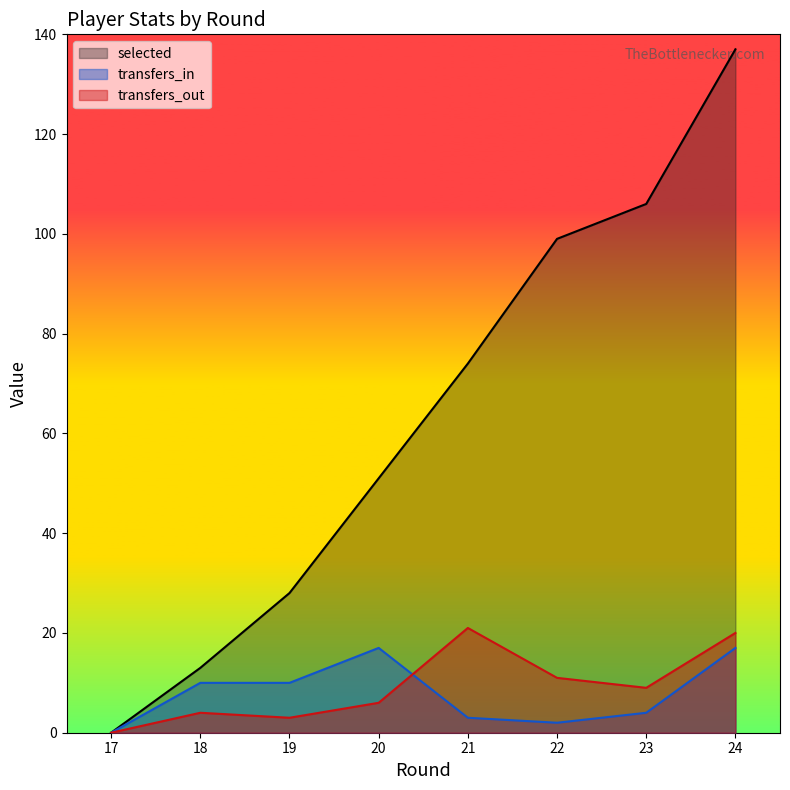

How many lines are shown in the chart?

3